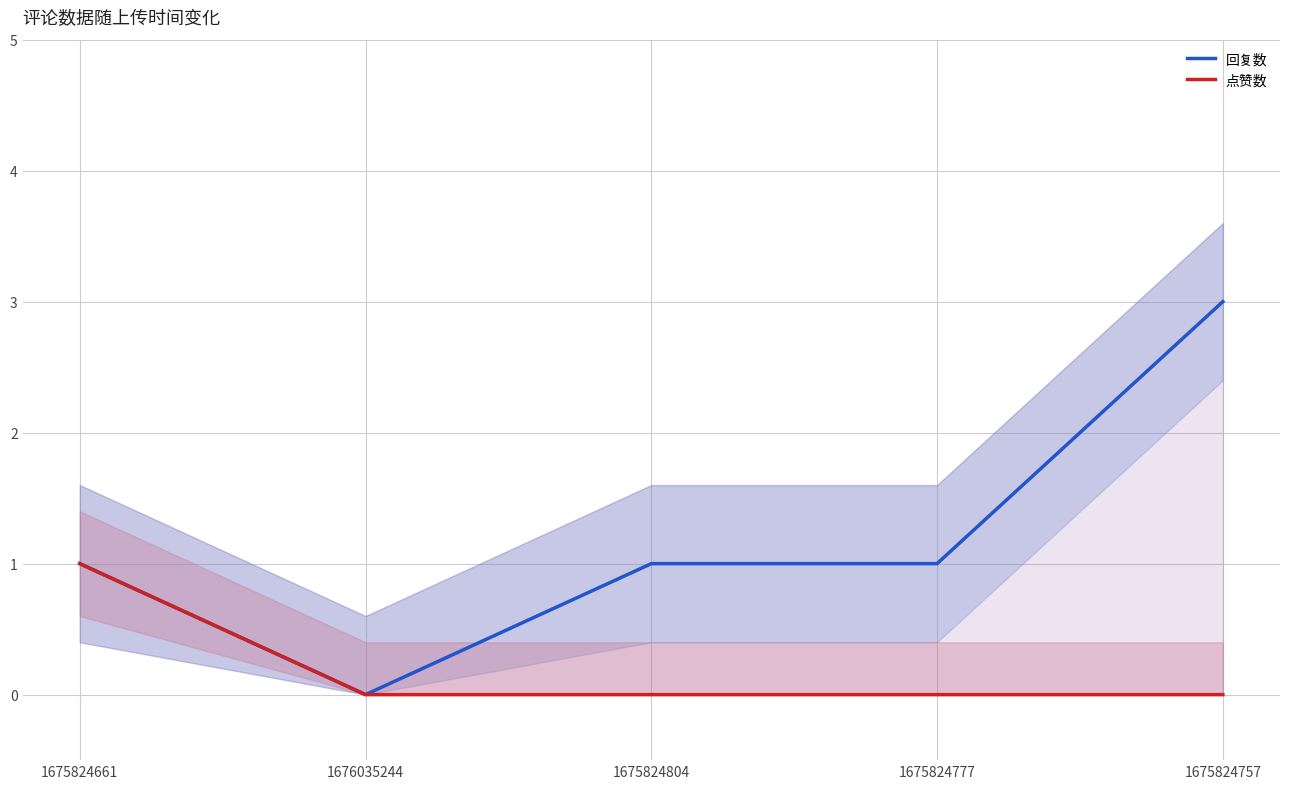

List the series in order of their overall mean, highest first.

回复数, 点赞数